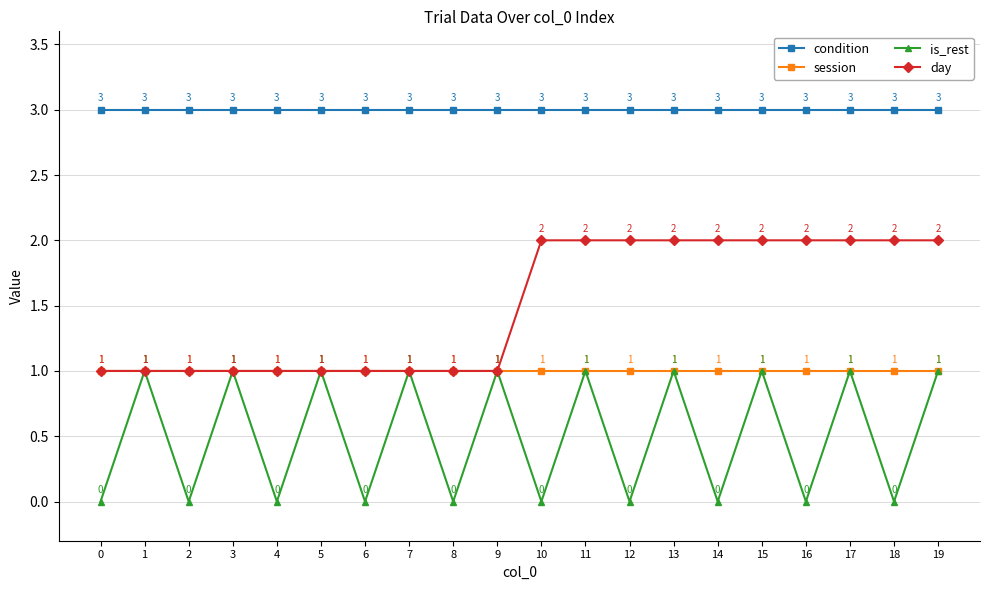

Read the is_rest value at 5.

1